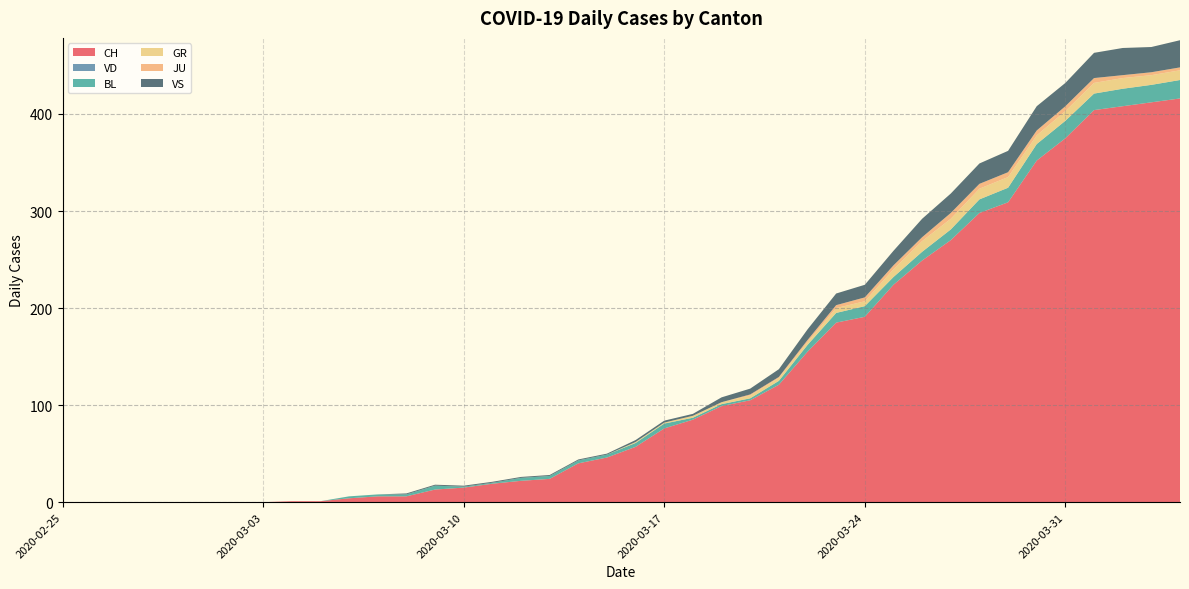

Reading right to left, what are all the values shown in this chart?

CH: 2020-04-04=416	2020-04-03=412	2020-04-02=408	2020-04-01=404	2020-03-31=375	2020-03-30=352	2020-03-29=309	2020-03-28=298	2020-03-27=270	2020-03-26=249	2020-03-25=224	2020-03-24=191	2020-03-23=185	2020-03-22=155	2020-03-21=121	2020-03-20=105	2020-03-19=99	2020-03-18=85	2020-03-17=76	2020-03-16=57	2020-03-15=46	2020-03-14=40	2020-03-13=24	2020-03-12=22	2020-03-11=19	2020-03-10=15	2020-03-09=13	2020-03-08=6	2020-03-07=6	2020-03-06=4	2020-03-05=1	2020-03-04=1	2020-03-03=0	2020-03-02=0	2020-03-01=0	2020-02-29=0	2020-02-28=0	2020-02-27=0	2020-02-26=0	2020-02-25=0
VD: 2020-04-04=0	2020-04-03=0	2020-04-02=0	2020-04-01=0	2020-03-31=0	2020-03-30=0	2020-03-29=0	2020-03-28=0	2020-03-27=0	2020-03-26=0	2020-03-25=0	2020-03-24=0	2020-03-23=0	2020-03-22=0	2020-03-21=0	2020-03-20=0	2020-03-19=0	2020-03-18=0	2020-03-17=0	2020-03-16=0	2020-03-15=0	2020-03-14=0	2020-03-13=0	2020-03-12=0	2020-03-11=0	2020-03-10=0	2020-03-09=0	2020-03-08=0	2020-03-07=0	2020-03-06=0	2020-03-05=0	2020-03-04=0	2020-03-03=0	2020-03-02=0	2020-03-01=0	2020-02-29=0	2020-02-28=0	2020-02-27=0	2020-02-26=0	2020-02-25=0
BL: 2020-04-04=19	2020-04-03=18	2020-04-02=18	2020-04-01=17	2020-03-31=18	2020-03-30=17	2020-03-29=15	2020-03-28=14	2020-03-27=11	2020-03-26=9	2020-03-25=8	2020-03-24=11	2020-03-23=10	2020-03-22=7	2020-03-21=4	2020-03-20=2	2020-03-19=2	2020-03-18=2	2020-03-17=5	2020-03-16=4	2020-03-15=3	2020-03-14=3	2020-03-13=3	2020-03-12=3	2020-03-11=1	2020-03-10=1	2020-03-09=4	2020-03-08=2	2020-03-07=2	2020-03-06=2	2020-03-05=0	2020-03-04=0	2020-03-03=0	2020-03-02=0	2020-03-01=0	2020-02-29=0	2020-02-28=0	2020-02-27=0	2020-02-26=0	2020-02-25=0
GR: 2020-04-04=10	2020-04-03=10	2020-04-02=11	2020-04-01=11	2020-03-31=10	2020-03-30=9	2020-03-29=11	2020-03-28=11	2020-03-27=11	2020-03-26=11	2020-03-25=8	2020-03-24=5	2020-03-23=5	2020-03-22=3	2020-03-21=3	2020-03-20=3	2020-03-19=2	2020-03-18=2	2020-03-17=1	2020-03-16=1	2020-03-15=0	2020-03-14=0	2020-03-13=0	2020-03-12=0	2020-03-11=0	2020-03-10=0	2020-03-09=0	2020-03-08=0	2020-03-07=0	2020-03-06=0	2020-03-05=0	2020-03-04=0	2020-03-03=0	2020-03-02=0	2020-03-01=0	2020-02-29=0	2020-02-28=0	2020-02-27=0	2020-02-26=0	2020-02-25=0
JU: 2020-04-04=3	2020-04-03=3	2020-04-02=3	2020-04-01=5	2020-03-31=5	2020-03-30=5	2020-03-29=5	2020-03-28=5	2020-03-27=6	2020-03-26=4	2020-03-25=4	2020-03-24=4	2020-03-23=3	2020-03-22=2	2020-03-21=1	2020-03-20=1	2020-03-19=0	2020-03-18=0	2020-03-17=0	2020-03-16=0	2020-03-15=0	2020-03-14=0	2020-03-13=0	2020-03-12=0	2020-03-11=0	2020-03-10=0	2020-03-09=0	2020-03-08=0	2020-03-07=0	2020-03-06=0	2020-03-05=0	2020-03-04=0	2020-03-03=0	2020-03-02=0	2020-03-01=0	2020-02-29=0	2020-02-28=0	2020-02-27=0	2020-02-26=0	2020-02-25=0
VS: 2020-04-04=28	2020-04-03=26	2020-04-02=28	2020-04-01=26	2020-03-31=24	2020-03-30=25	2020-03-29=22	2020-03-28=21	2020-03-27=20	2020-03-26=19	2020-03-25=15	2020-03-24=13	2020-03-23=12	2020-03-22=11	2020-03-21=8	2020-03-20=6	2020-03-19=5	2020-03-18=2	2020-03-17=2	2020-03-16=2	2020-03-15=1	2020-03-14=1	2020-03-13=1	2020-03-12=1	2020-03-11=1	2020-03-10=1	2020-03-09=1	2020-03-08=1	2020-03-07=0	2020-03-06=0	2020-03-05=0	2020-03-04=0	2020-03-03=0	2020-03-02=0	2020-03-01=0	2020-02-29=0	2020-02-28=0	2020-02-27=0	2020-02-26=0	2020-02-25=0